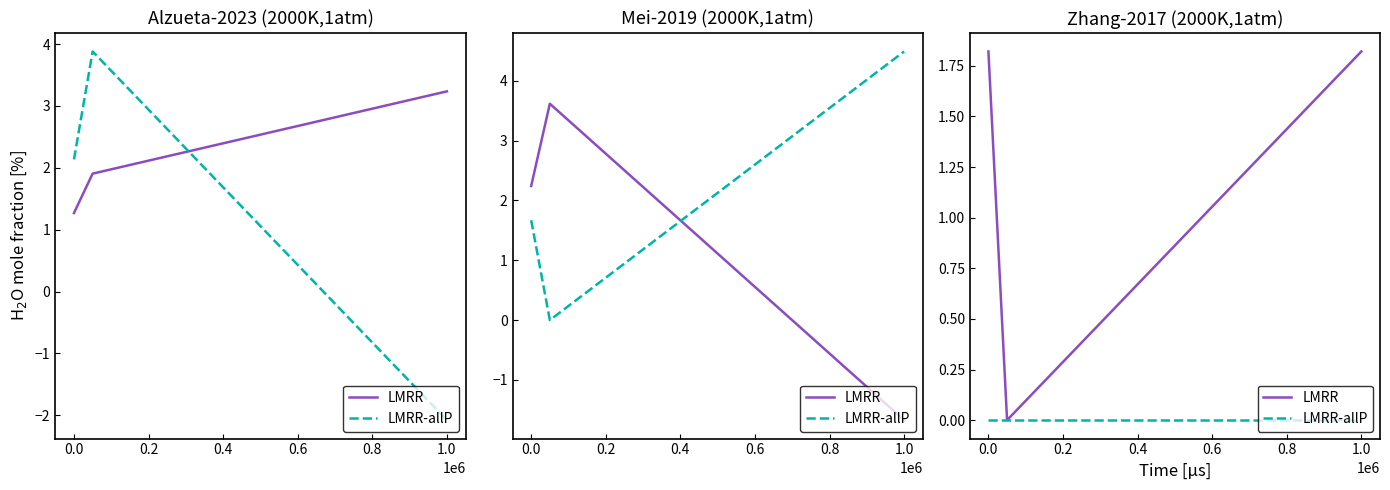

True or false: LMRR-allP has a value of 0.0 at 0.0.

True